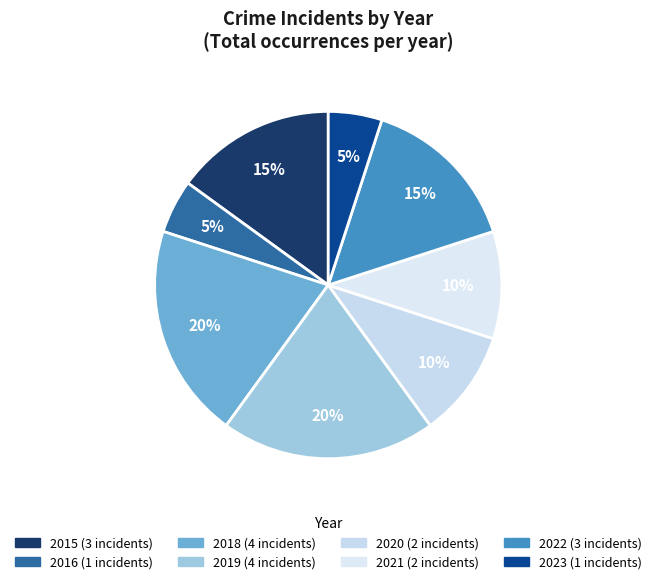

How many segments does this pie chart have?

8